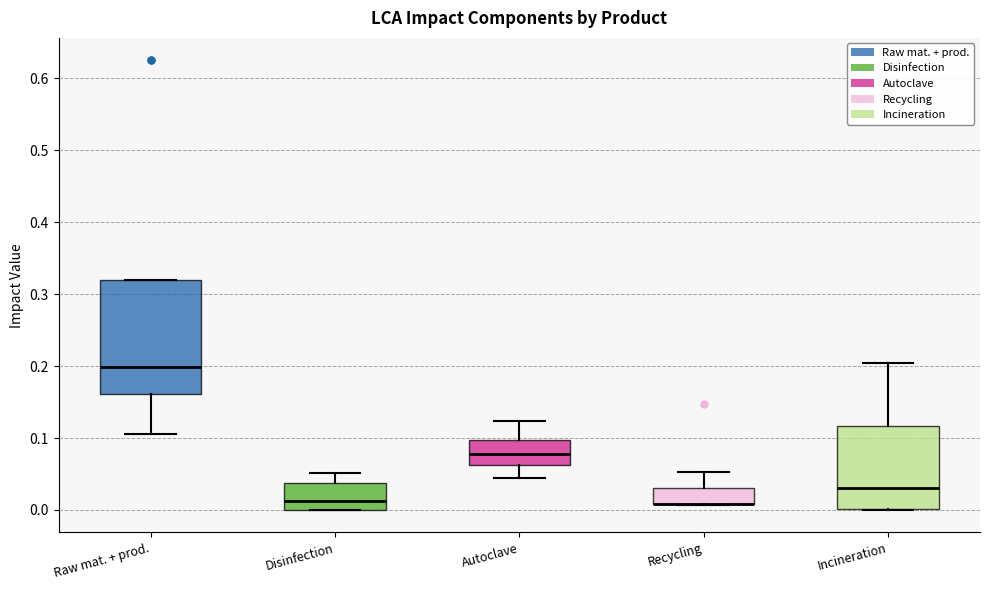

Reading left to right, transcribe this box plot: for each box, give where its median line is, the range the box spans, and where its two whiskers end, as read against the y-axis. The values are not printed on the chart, so give them approximately, as read against the axis.

Raw mat. + prod.: median 0.20, box 0.16 to 0.32, whiskers 0.11 to 0.32
Disinfection: median 0.01, box 0.00 to 0.04, whiskers 0.00 to 0.05
Autoclave: median 0.08, box 0.06 to 0.10, whiskers 0.04 to 0.12
Recycling: median 0.01 (drawn on the box's lower edge), box 0.01 to 0.03, whiskers 0.01 to 0.05
Incineration: median 0.03, box 0.00 to 0.12, whiskers 0.00 to 0.20